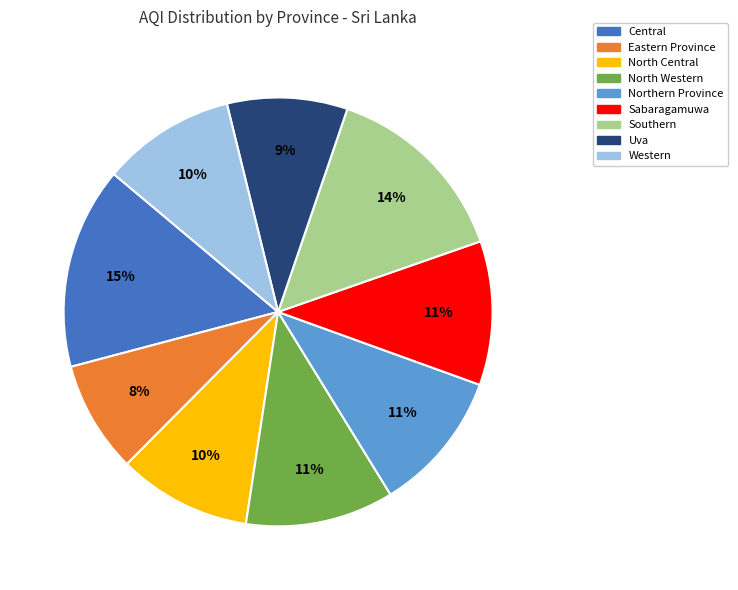

To the nearest percent, what percentage of the pie is Northern Province?

11%